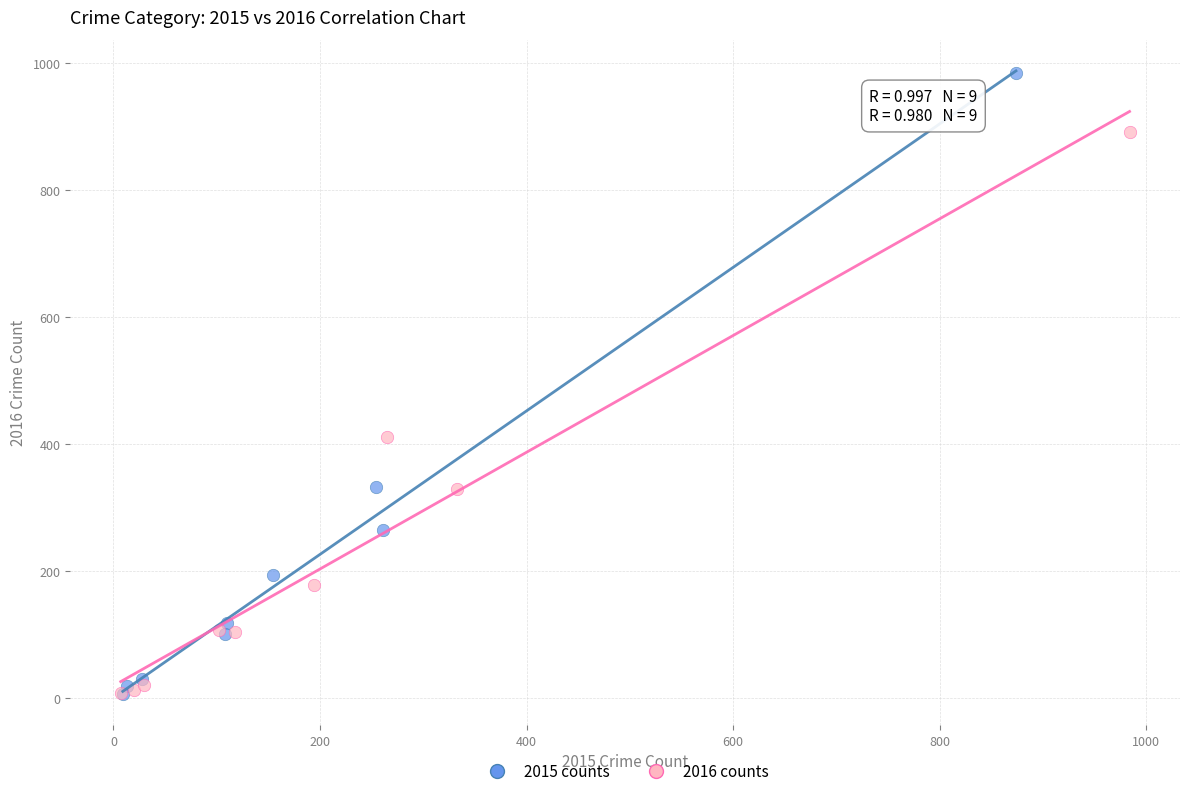

What are all the series names shown in the legend?

2015 counts, 2016 counts